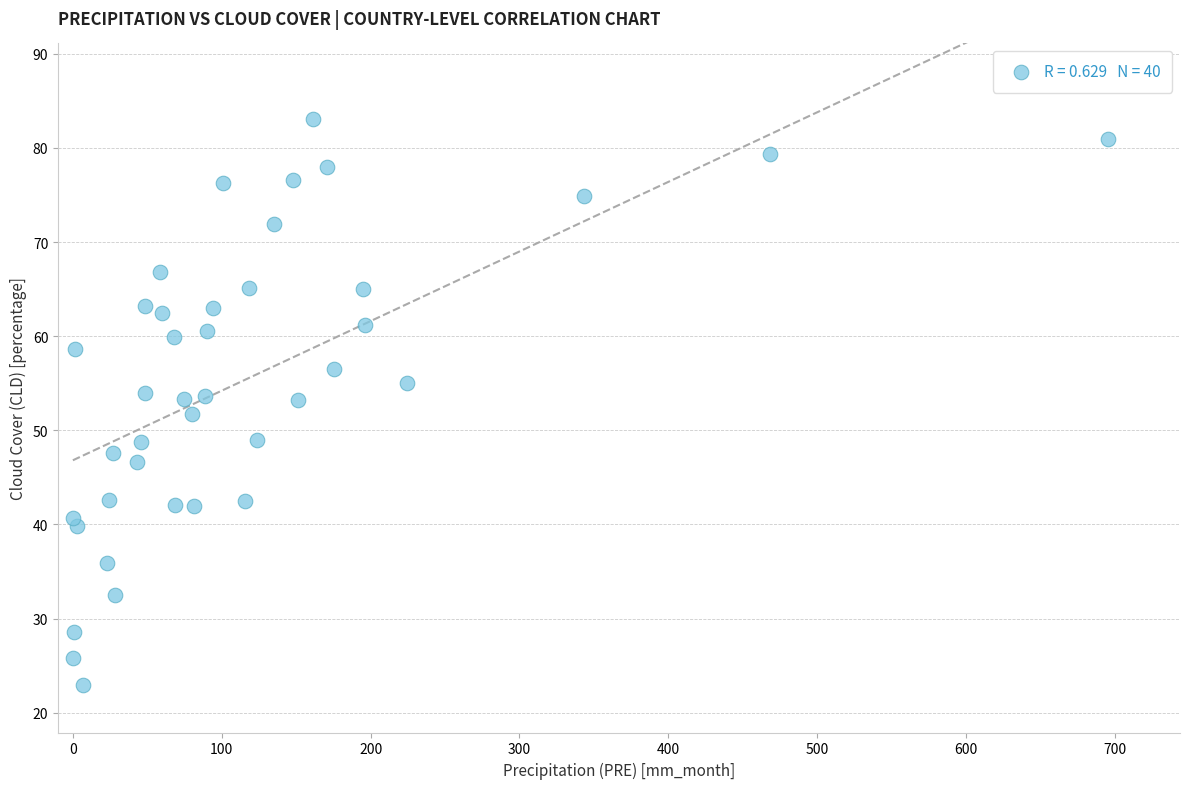

What is the range of X values (max minus min)?

695.1